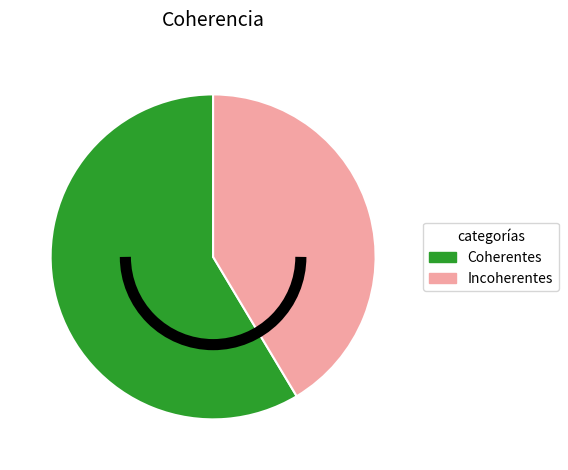

Combined, do Coherentes and Incoherentes account for over 50%?

Yes